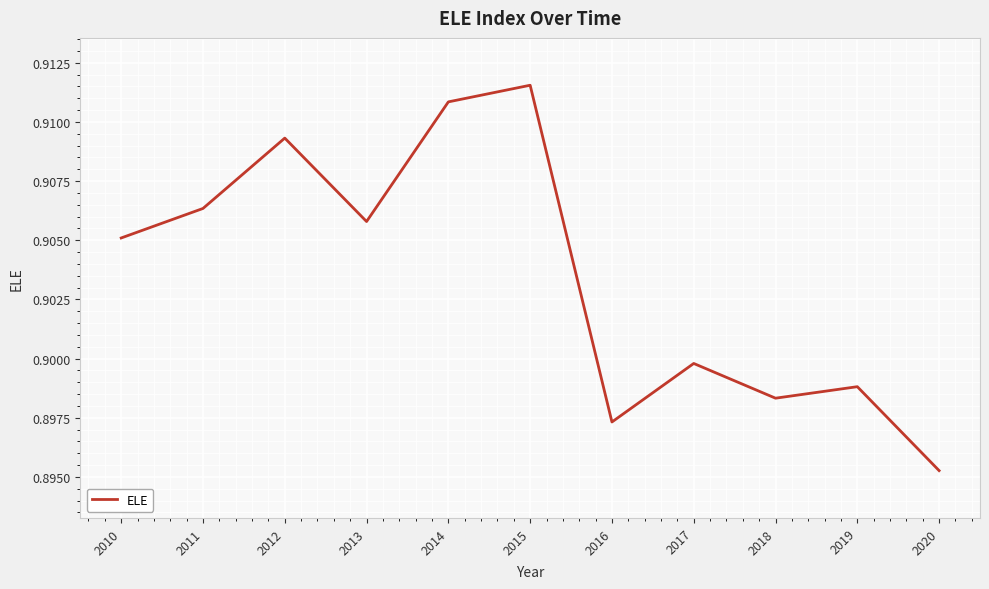

The chart shows a value of 0.4 at 2014. True or false?

False